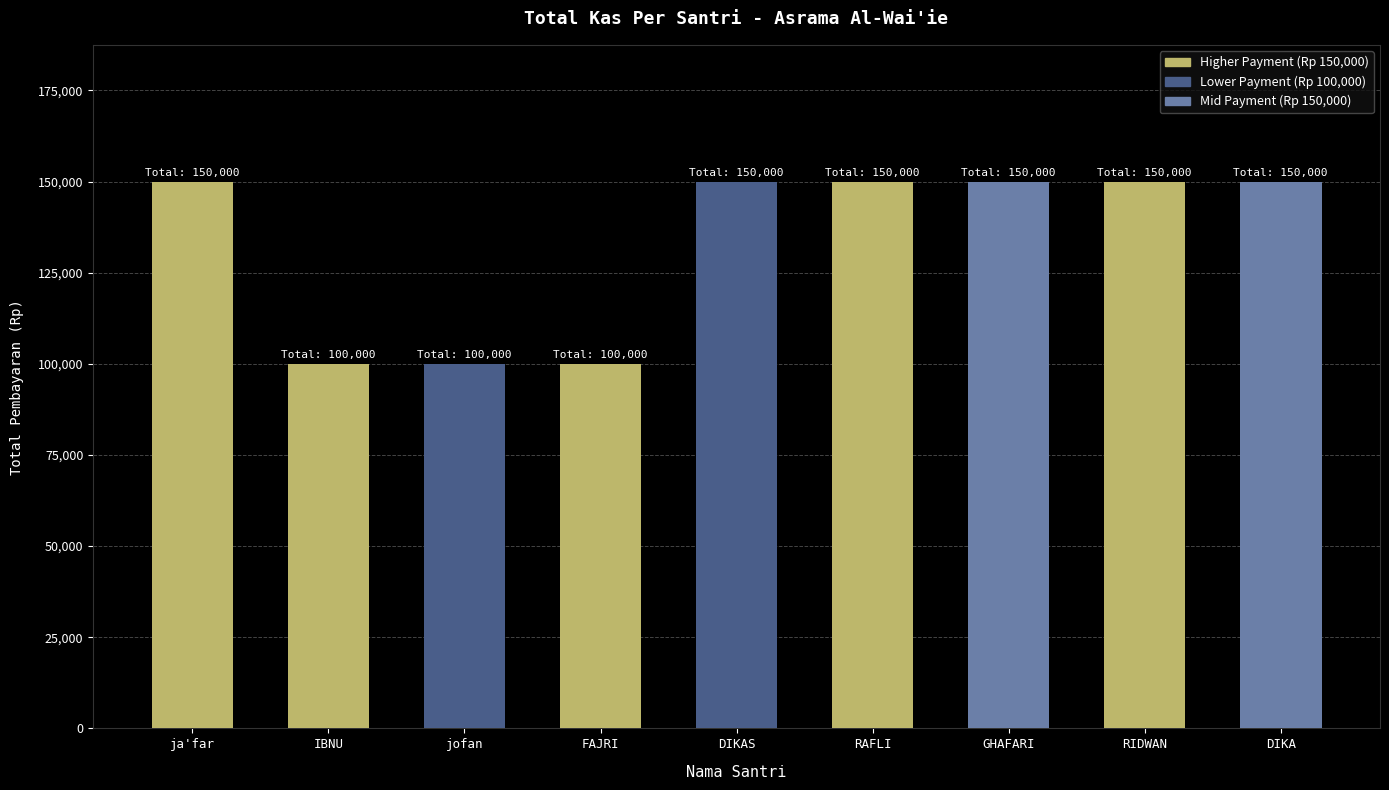

What is the smallest value displayed?

100000